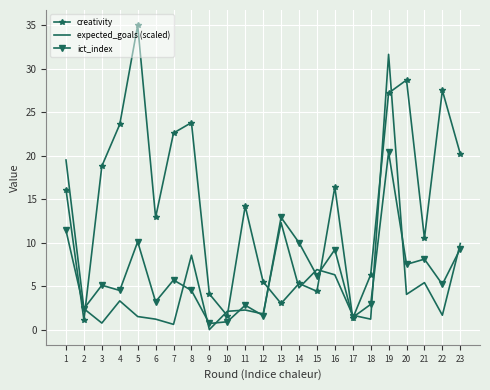

Which series changed the most between 6 and 14?

creativity